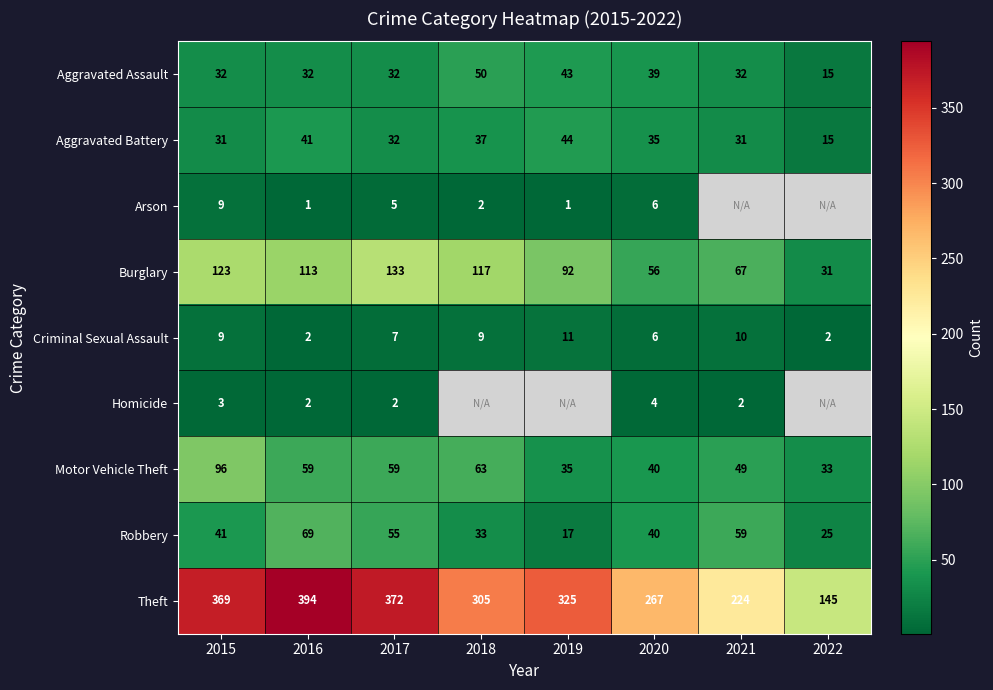

What is the difference between the second highest and second lowest values in the Criminal Sexual Assault series?

8